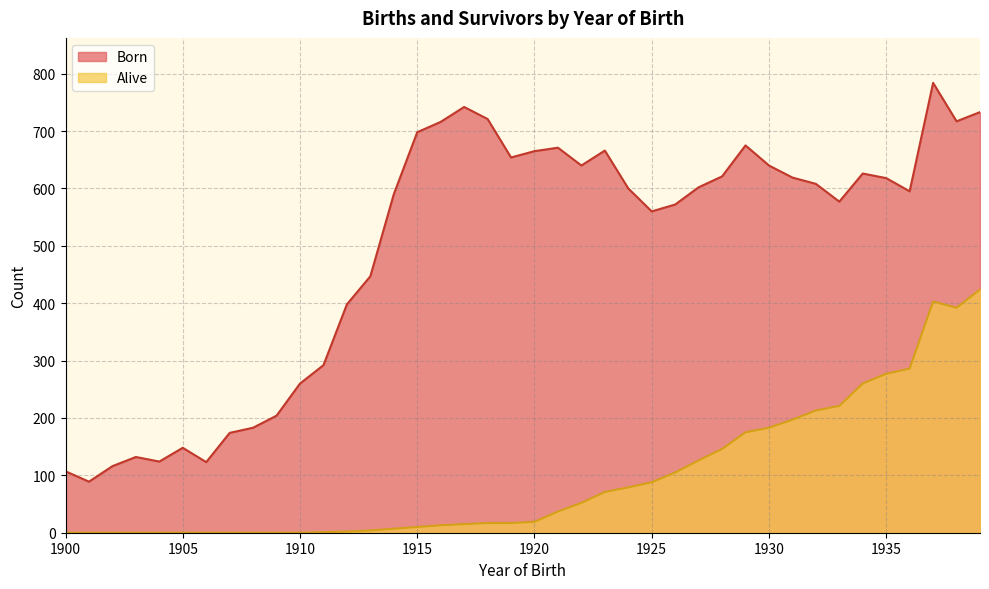

Reading right to left, list all the values displayed in this chart.

Born: 1939=733	1938=717	1937=784	1936=595	1935=618	1934=626	1933=577	1932=608	1931=619	1930=640	1929=675	1928=621	1927=602	1926=572	1925=560	1924=600	1923=666	1922=640	1921=671	1920=665	1919=654	1918=721	1917=742	1916=716	1915=698	1914=590	1913=447	1912=398	1911=292	1910=260	1909=204	1908=183	1907=174	1906=123	1905=148	1904=124	1903=132	1902=116	1901=89	1900=107
Alive: 1939=424	1938=392	1937=403	1936=286	1935=277	1934=260	1933=221	1932=213	1931=197	1930=183	1929=175	1928=146	1927=126	1926=105	1925=88	1924=79	1923=71	1922=52	1921=37	1920=19	1919=17	1918=17	1917=15	1916=13	1915=10	1914=7	1913=4	1912=2	1911=1	1910=0	1909=0	1908=0	1907=0	1906=0	1905=0	1904=0	1903=0	1902=0	1901=0	1900=0